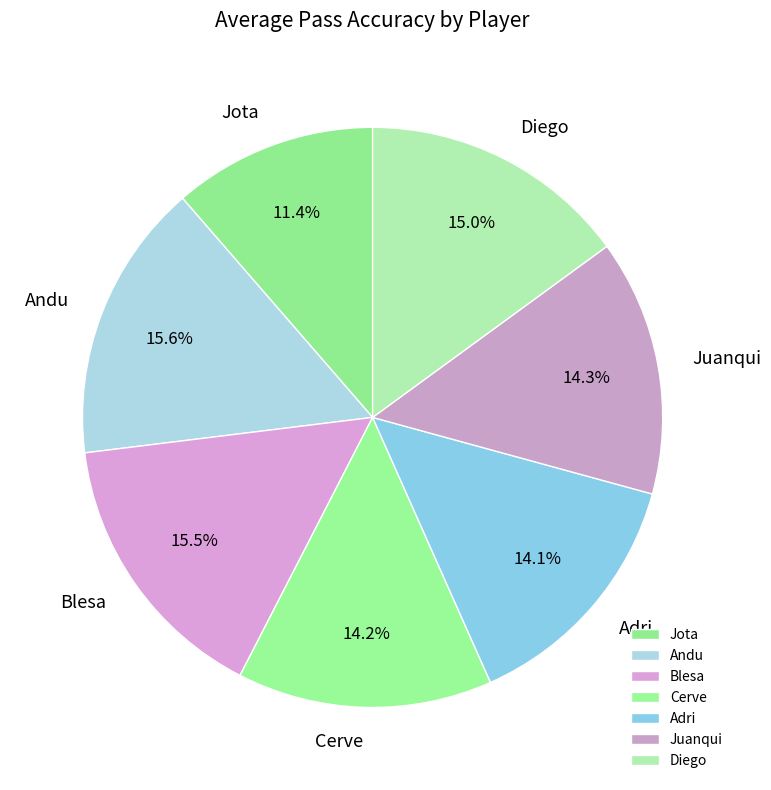

Is Jota the majority of the pie?

No